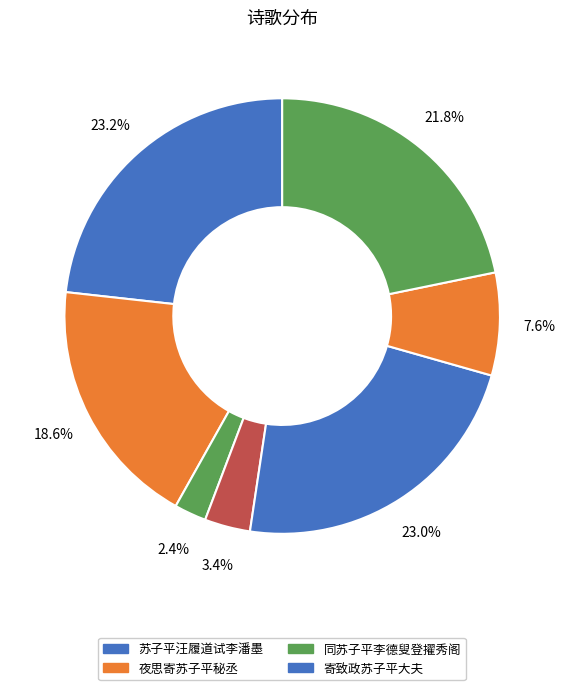

How many slices are in this pie chart?

7